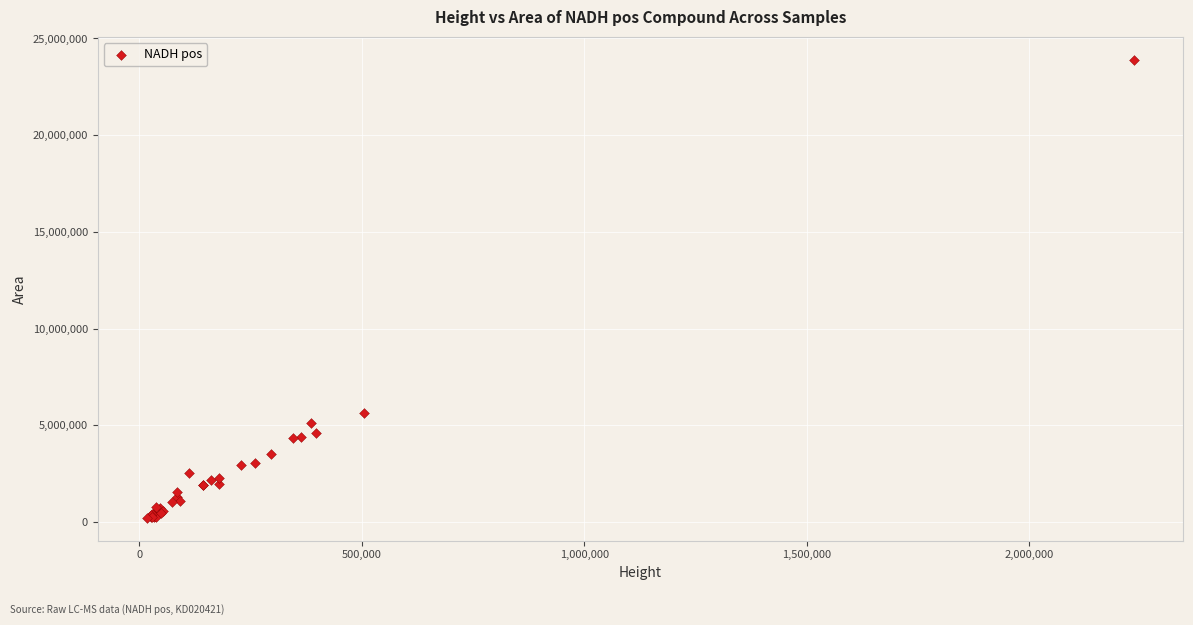

What Y value in the scatter plot is closest to 12062439?

5652544